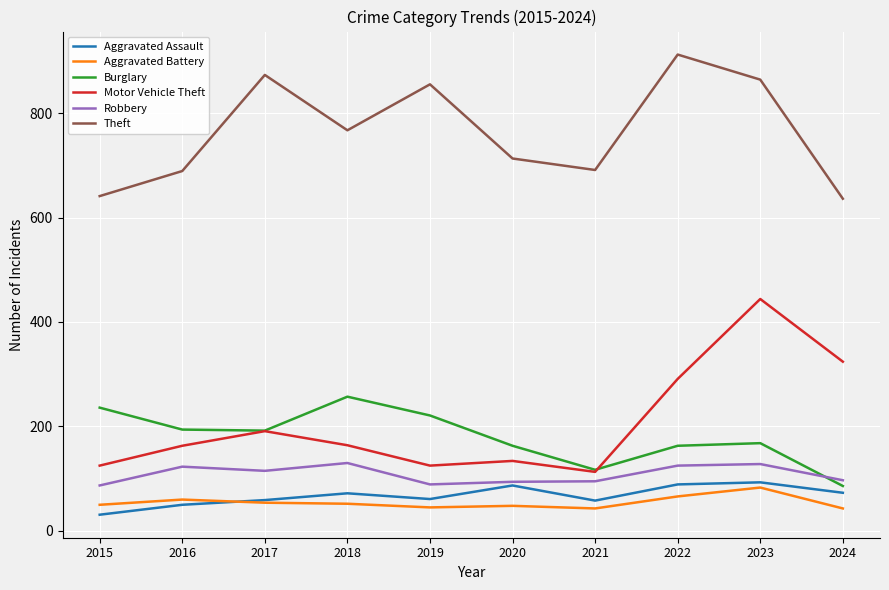

What is the difference between the highest and lowest values at 2017?

819